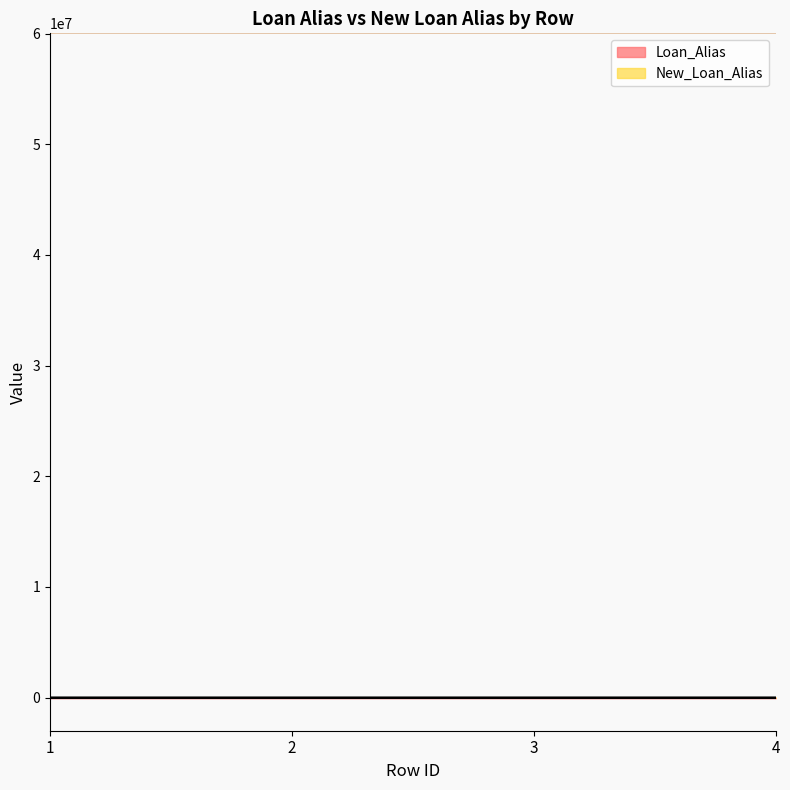

The value of New_Loan_Alias at 4 is 43. True or false?

False